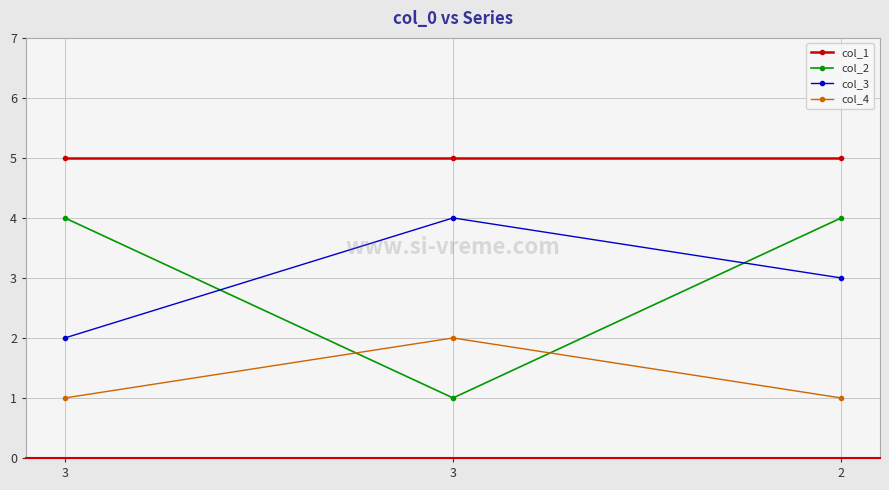

What is the spread (max minus min) of values at 3?

4